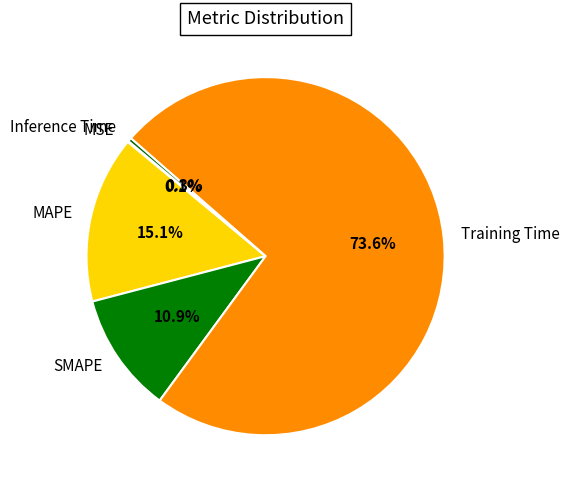

What percentage is the SMAPE slice, to the nearest percent?

11%